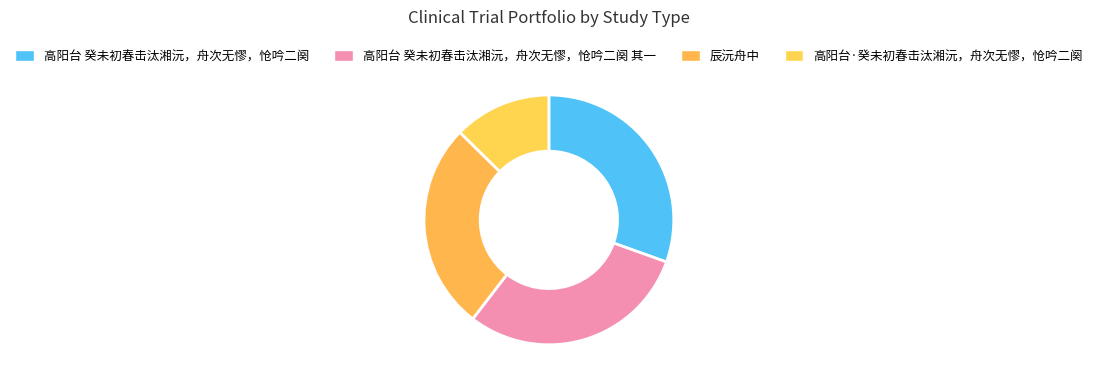

Rank the categories by value from lowest to highest.

高阳台·癸未初春击汰湘沅，舟次无憀，怆吟二阕, 辰沅舟中, 高阳台 癸未初春击汰湘沅，舟次无憀，怆吟二阕 其一, 高阳台 癸未初春击汰湘沅，舟次无憀，怆吟二阕